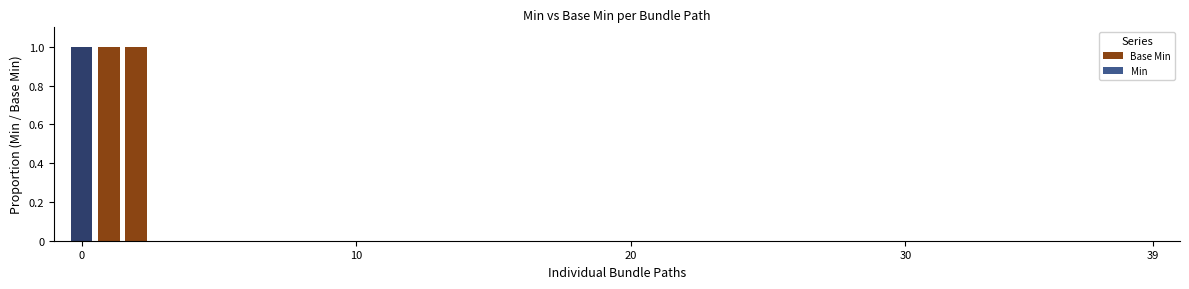

List the series in order of their peak value, lowest first.

Base Min, Min